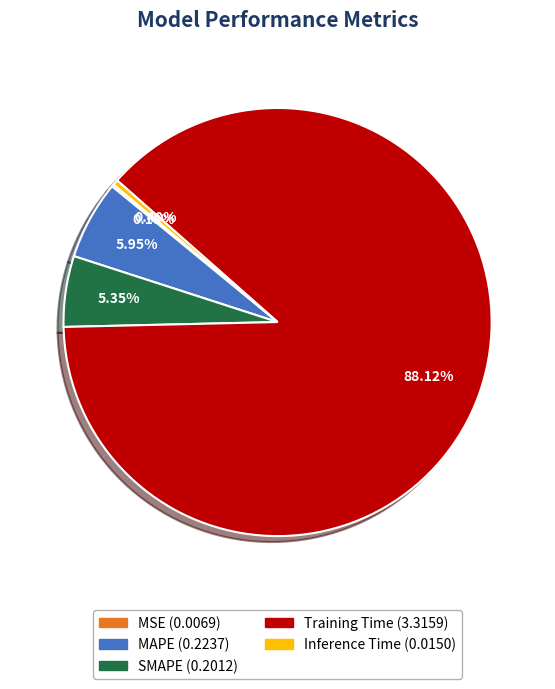

True or false: SMAPE accounts for 5% of the total.

True